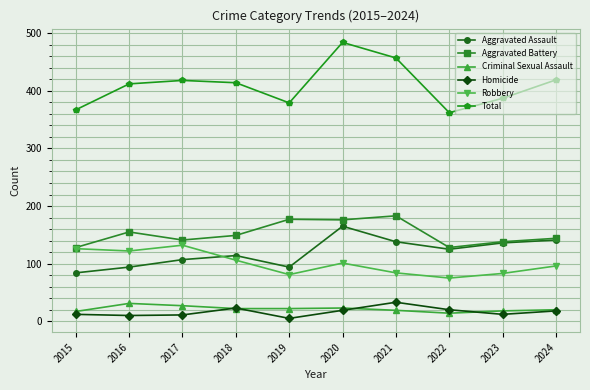

True or false: Total has more than 1 points higher than both neighbors.

True